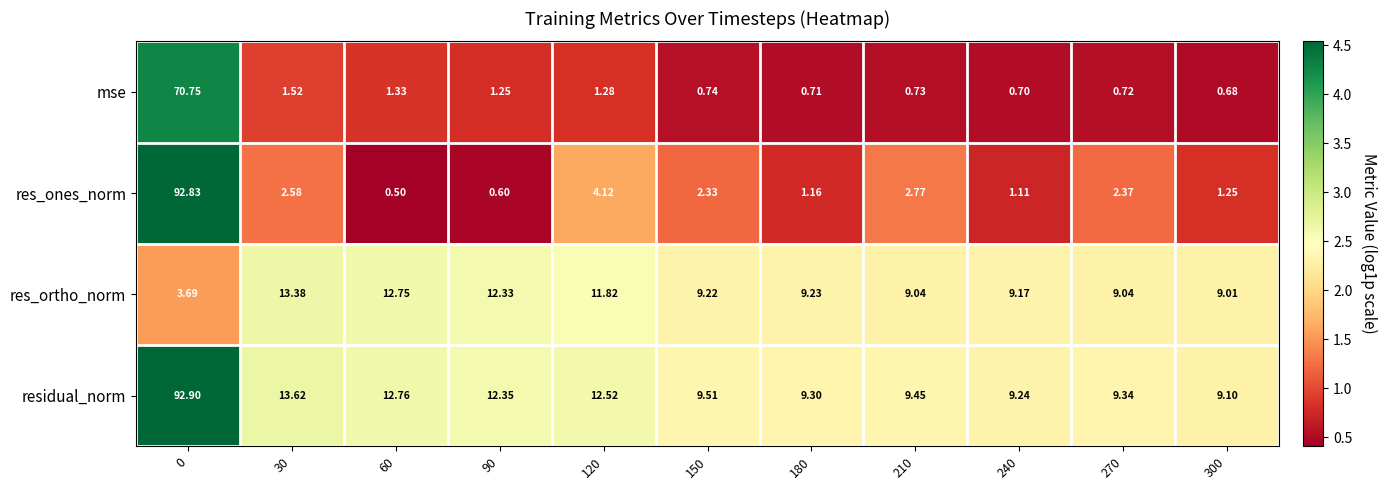

Which series has the largest range (max minus min)?

res_ones_norm